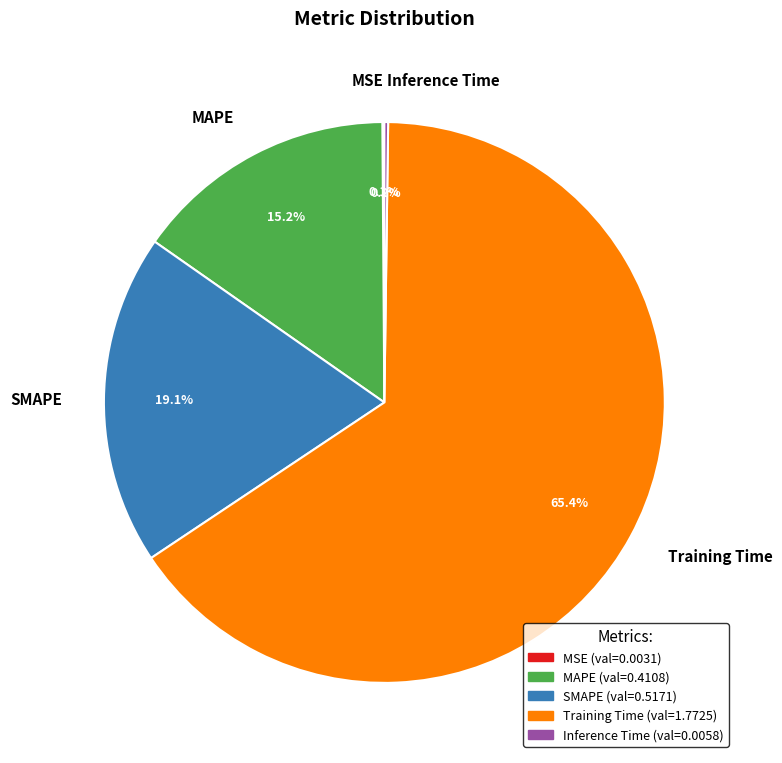

Does Training Time represent more than half of the total?

Yes